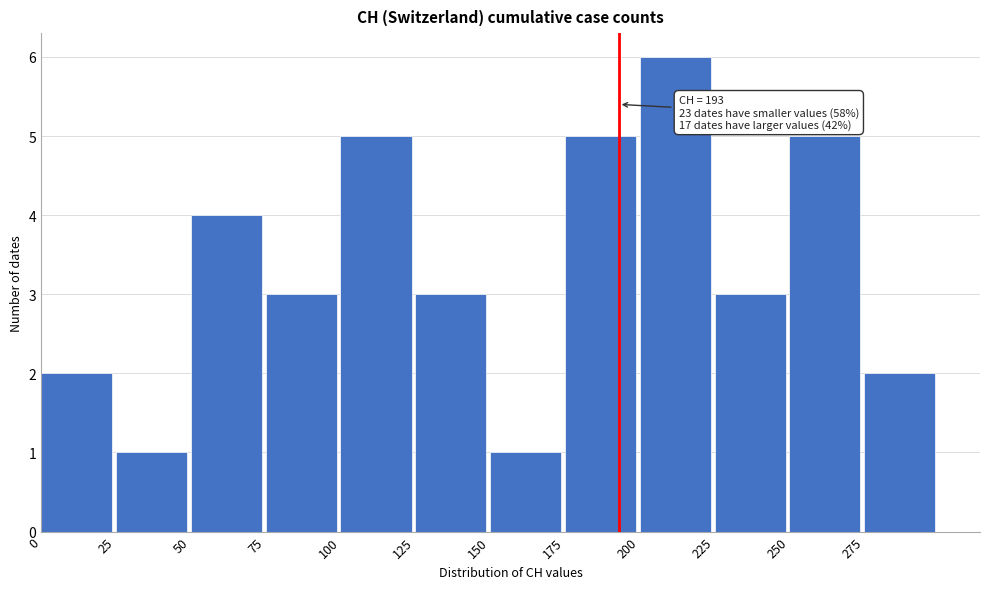

Which range on the x-axis has the tallest bar?

200 to 225